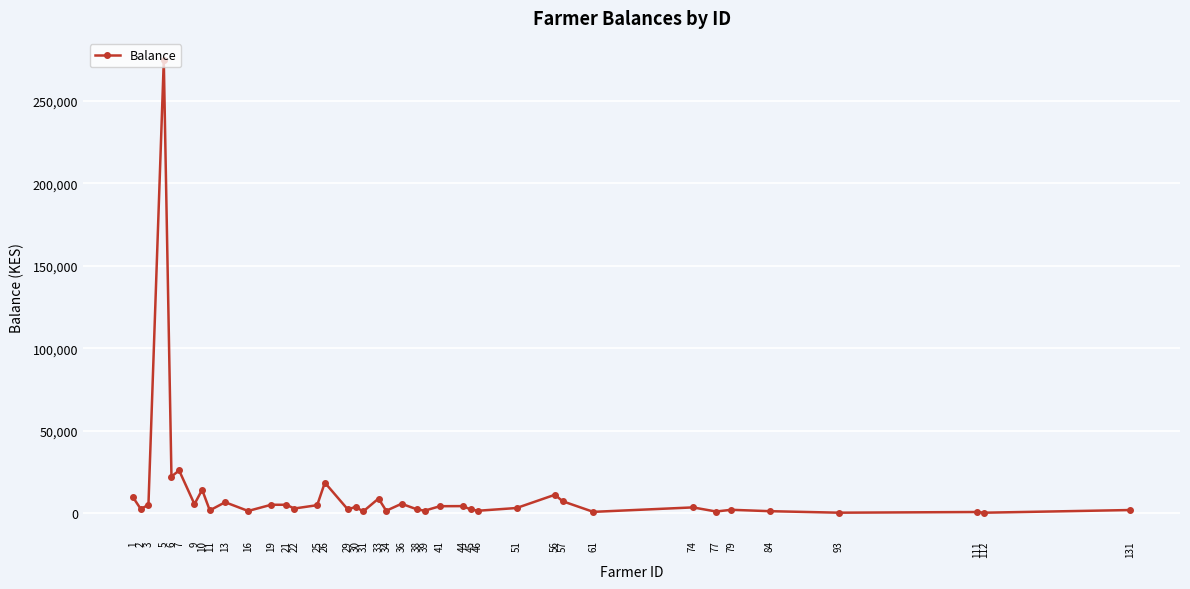

What is the greatest value displayed?

274490.0